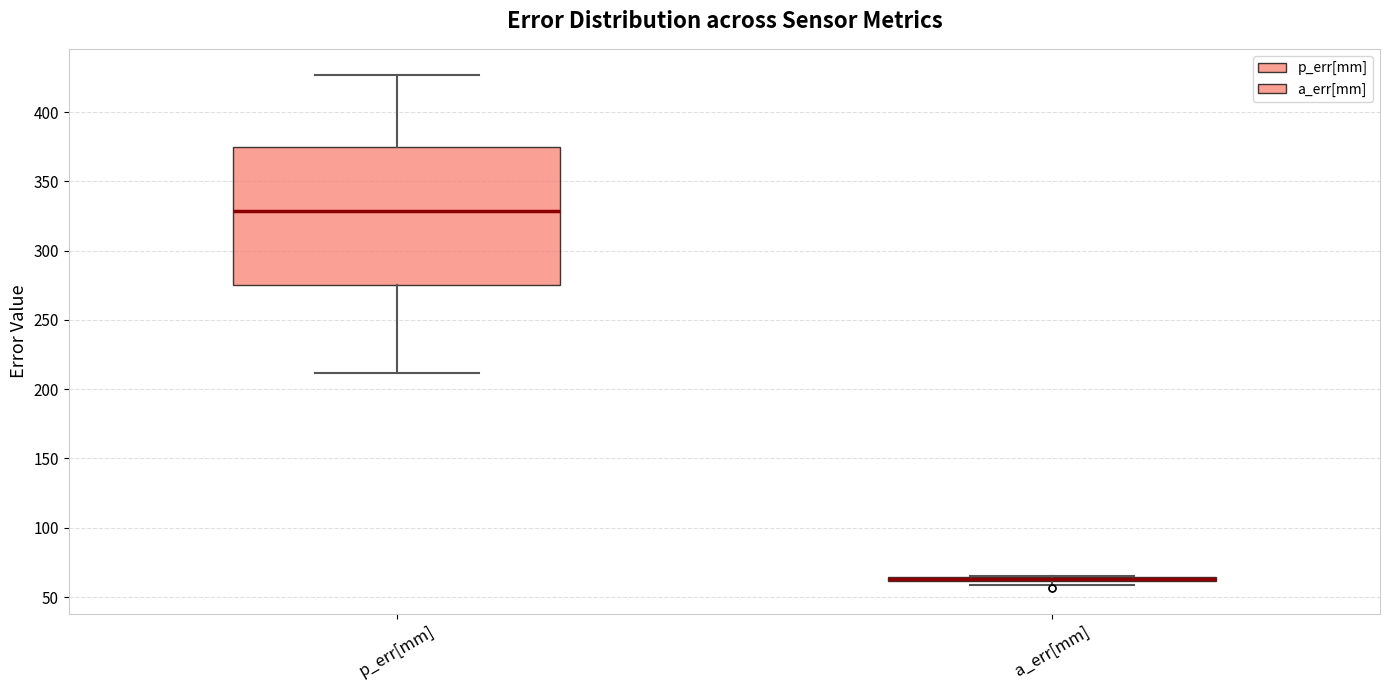

Comparing the boxes themselves (not the whiskers), which one is the tallest?

p_err[mm]